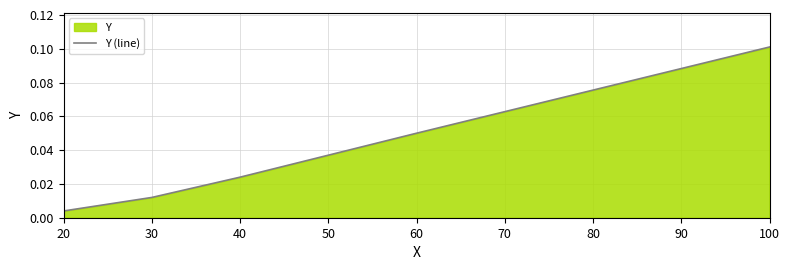

Between 30 and 100, which is larger?

100